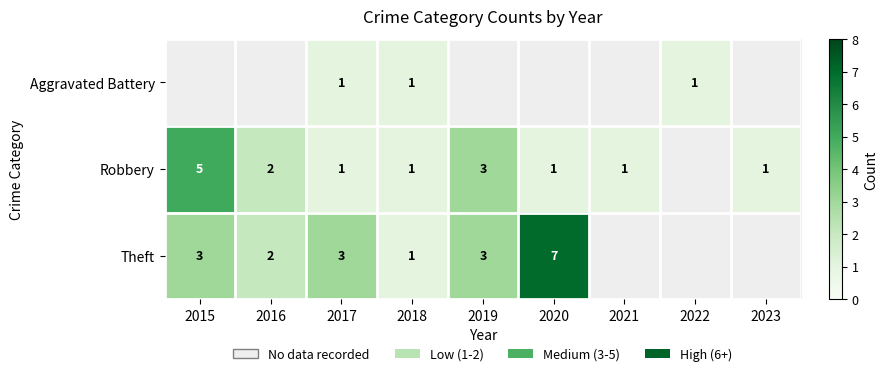

The value of Robbery at 2023 is 1. True or false?

True